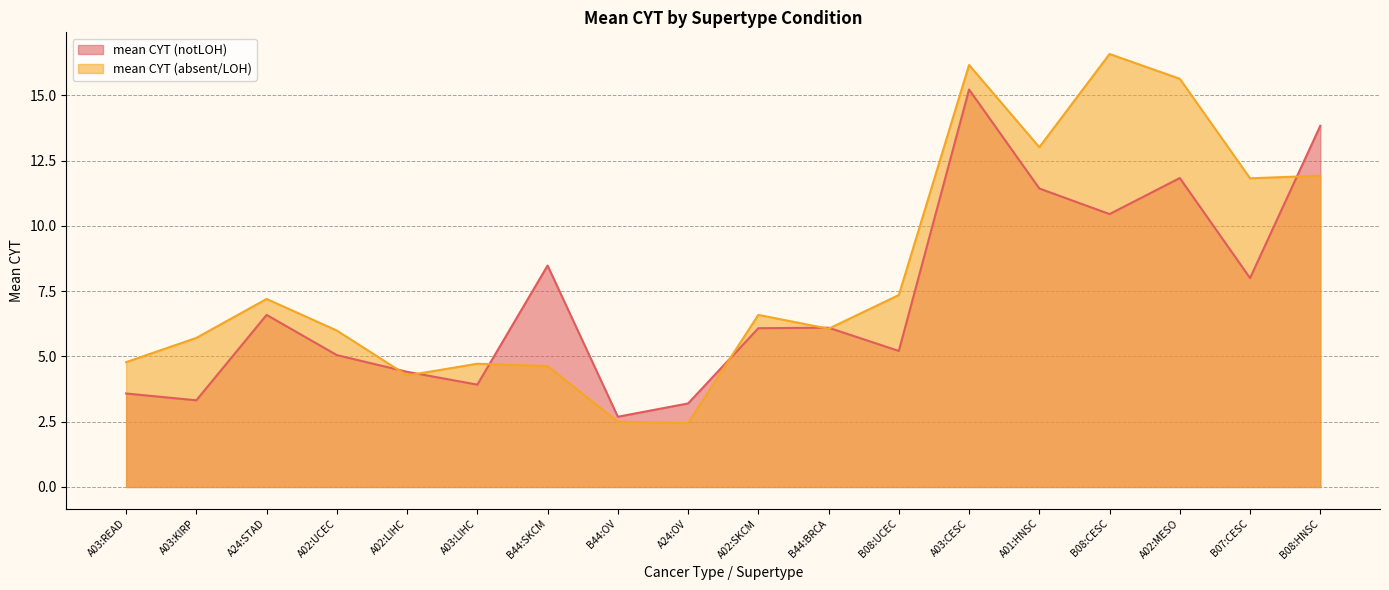

True or false: mean CYT (absent/LOH) and mean CYT (notLOH) intersect in this chart.

True